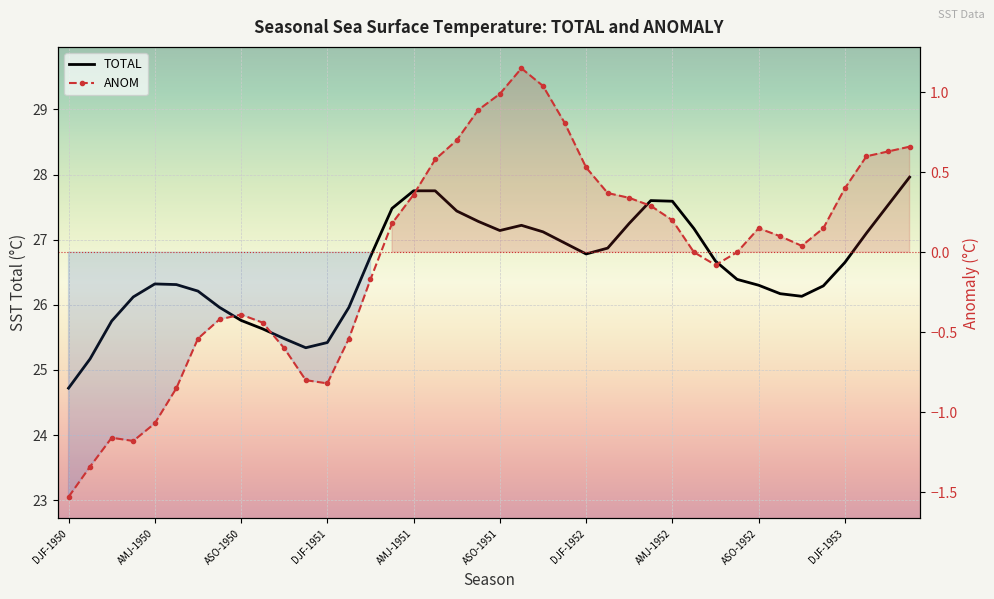

How many data points in TOTAL are less than 26?

10